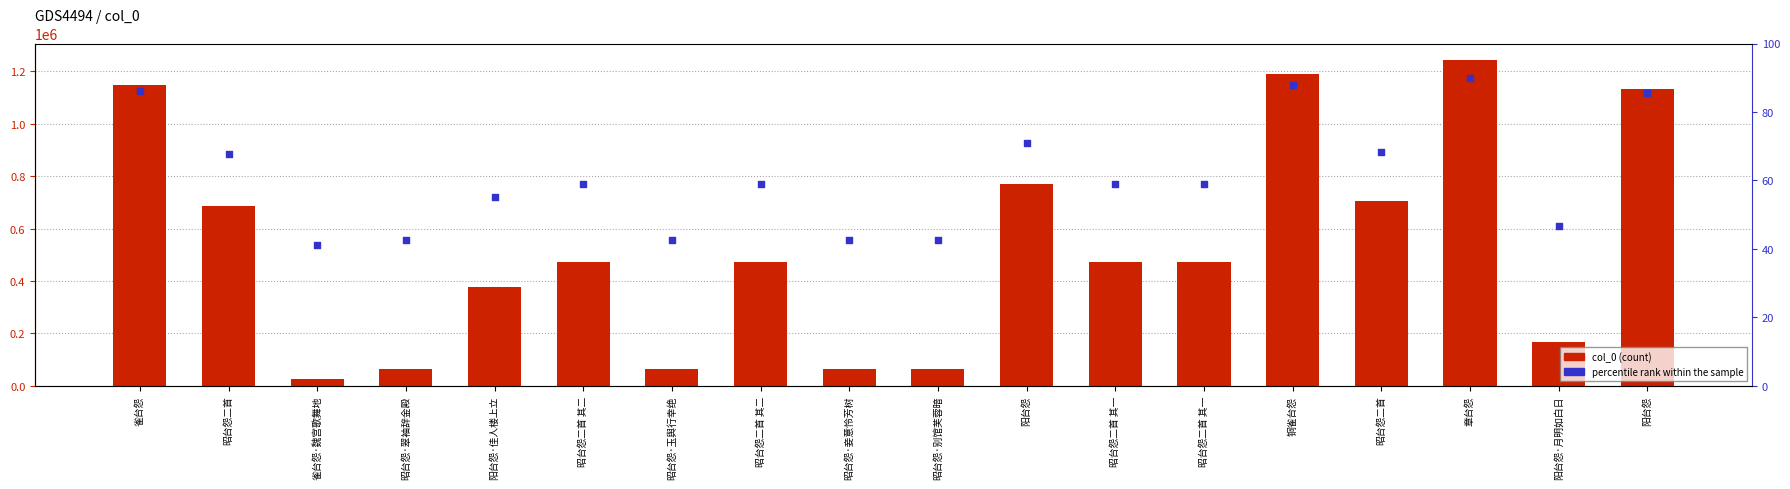

At how many categories does at least one series exceed 993124?

4